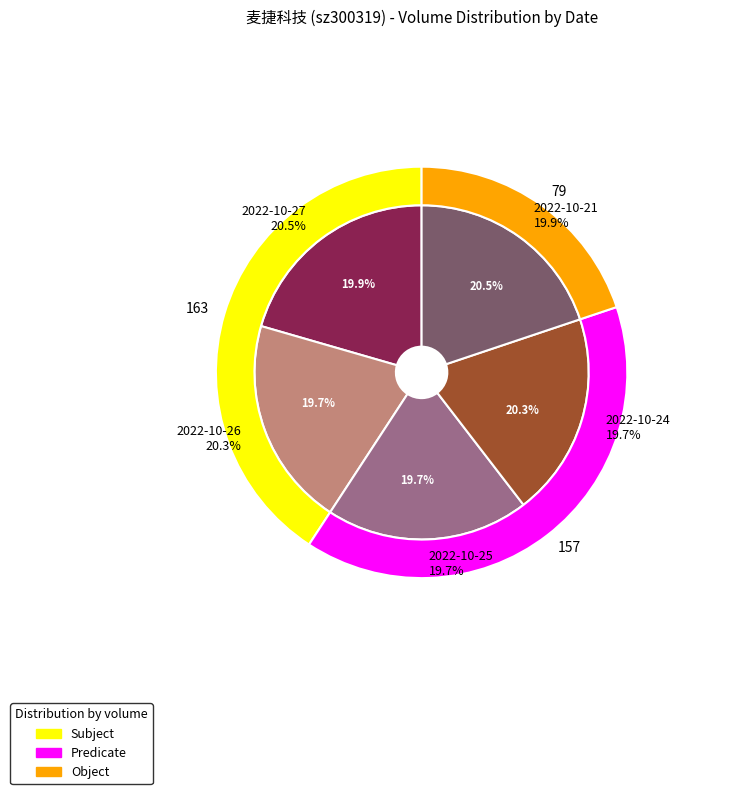

To the nearest percent, what percentage of the pie is 103589?

20%